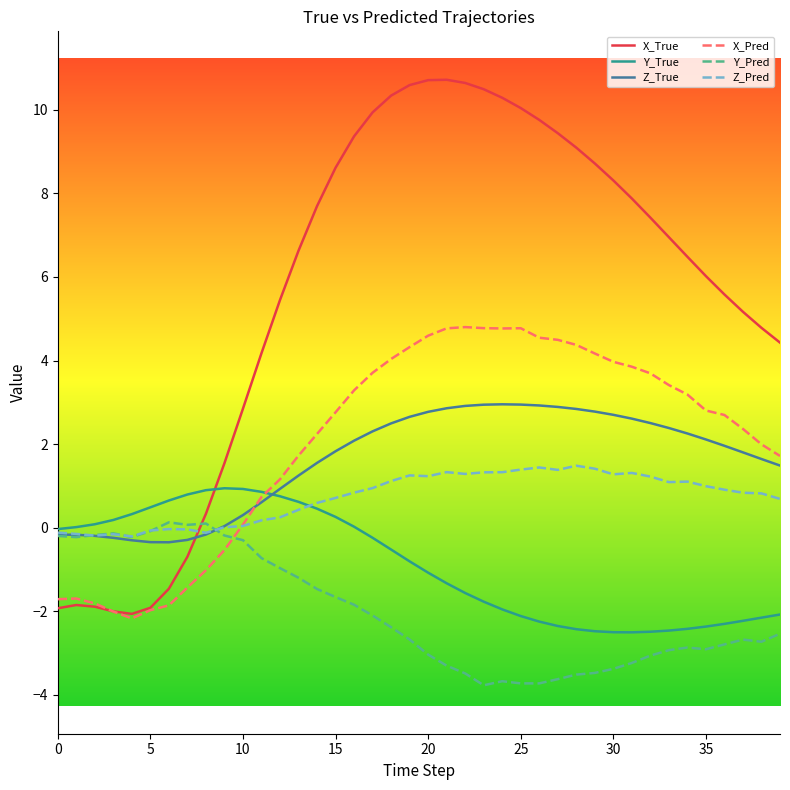

True or false: Y_True and X_Pred intersect in this chart.

True